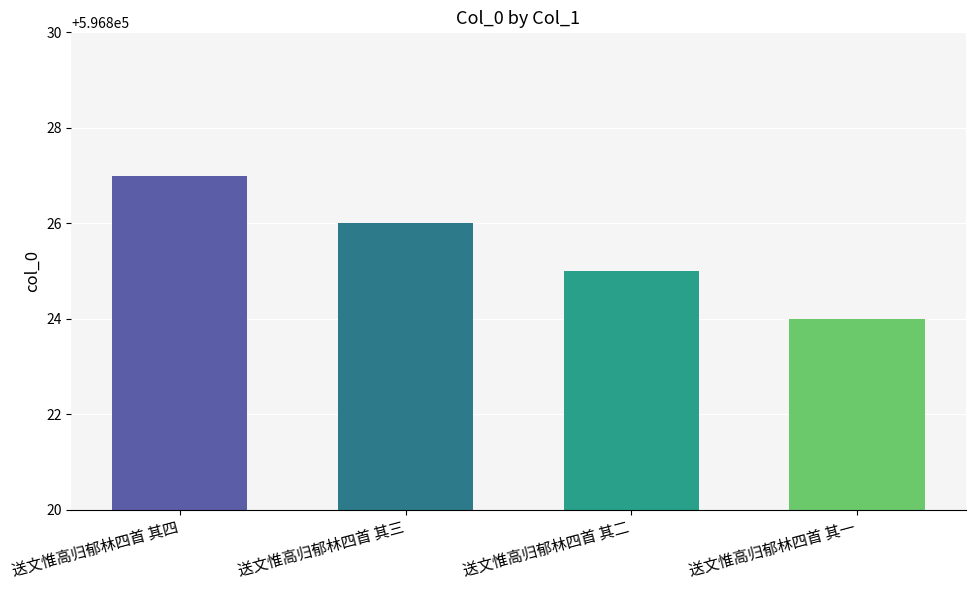

What is the greatest value displayed?

596827